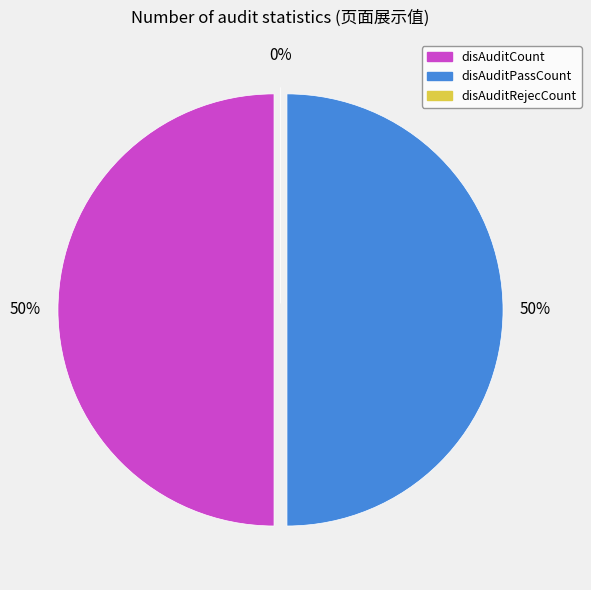

What is the change in value from disAuditPassCount to disAuditRejecCount?

-4